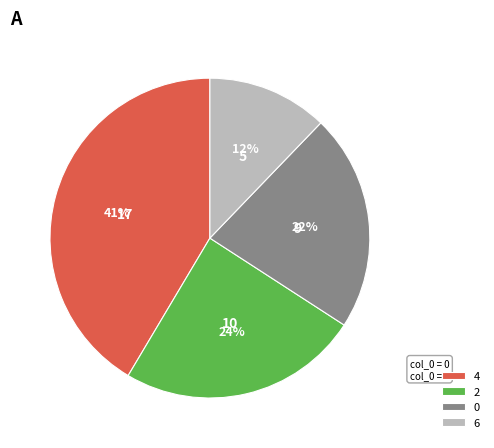

Which category has the smallest portion of the pie?

6